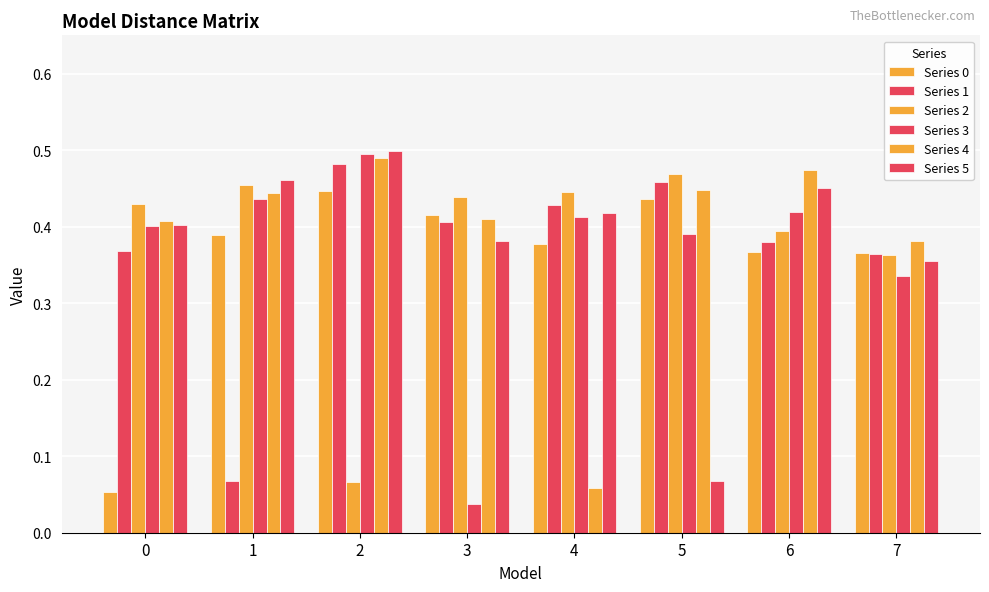

What is the difference between the maximum and minimum values in the Series 3 series?

0.5